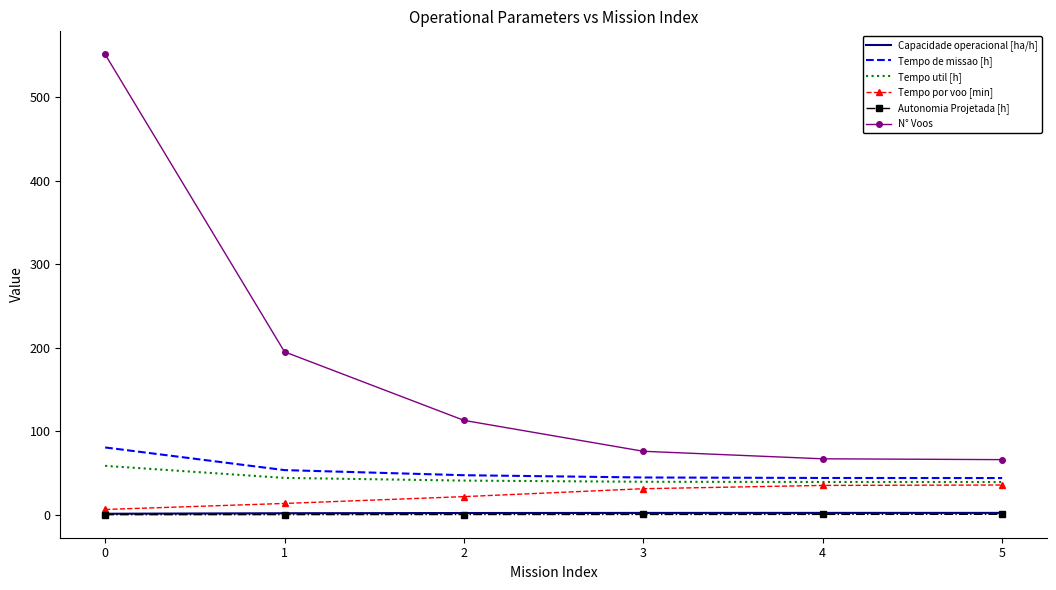

Between 0 and 5, which series saw the biggest shift?

N° Voos